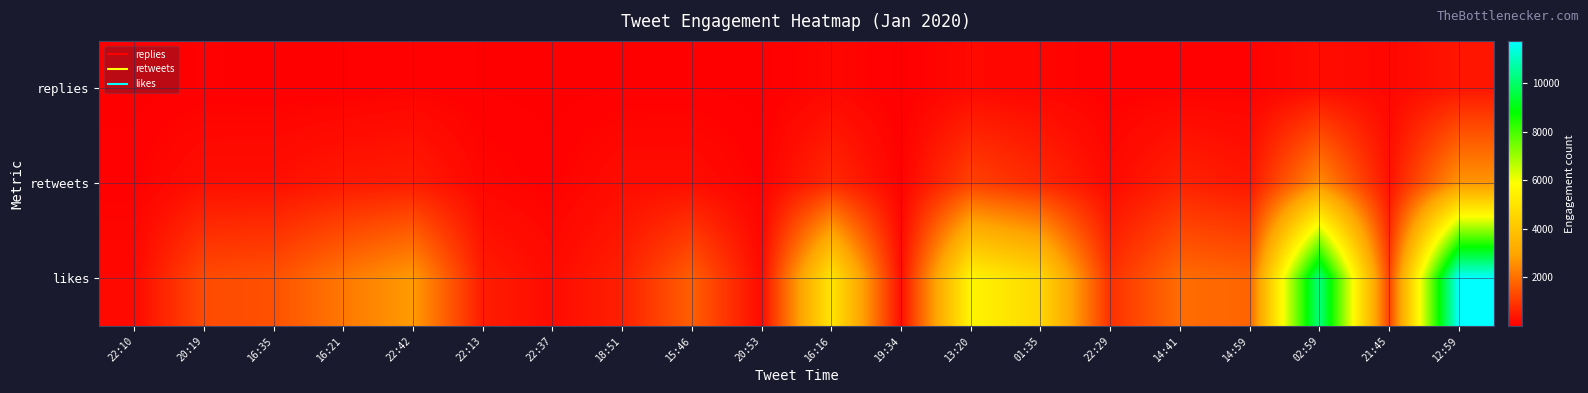

Rank the series at 14:59 from highest to lowest value.

likes, retweets, replies